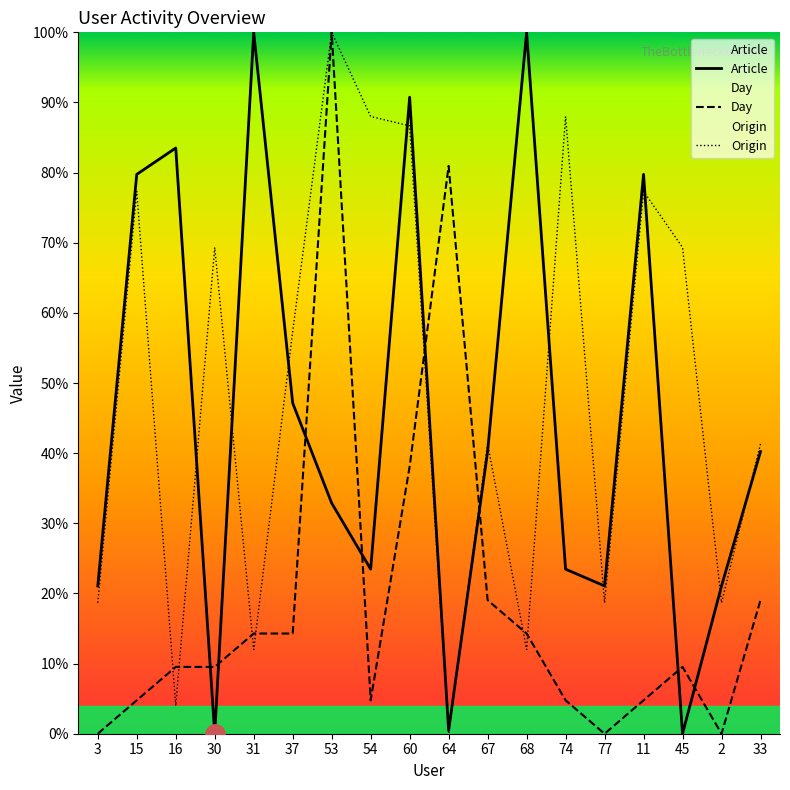

What is the label of the 14th point from the left?

77